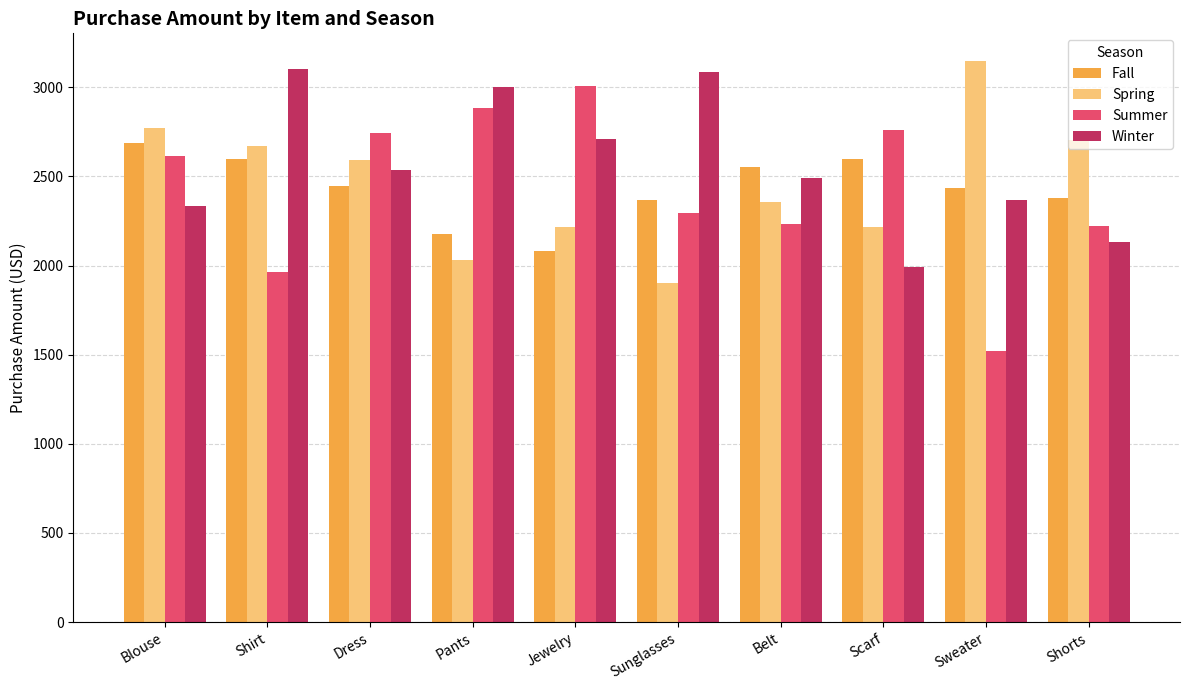

What is the sum of the Winter values at Sweater and Pants?

5364